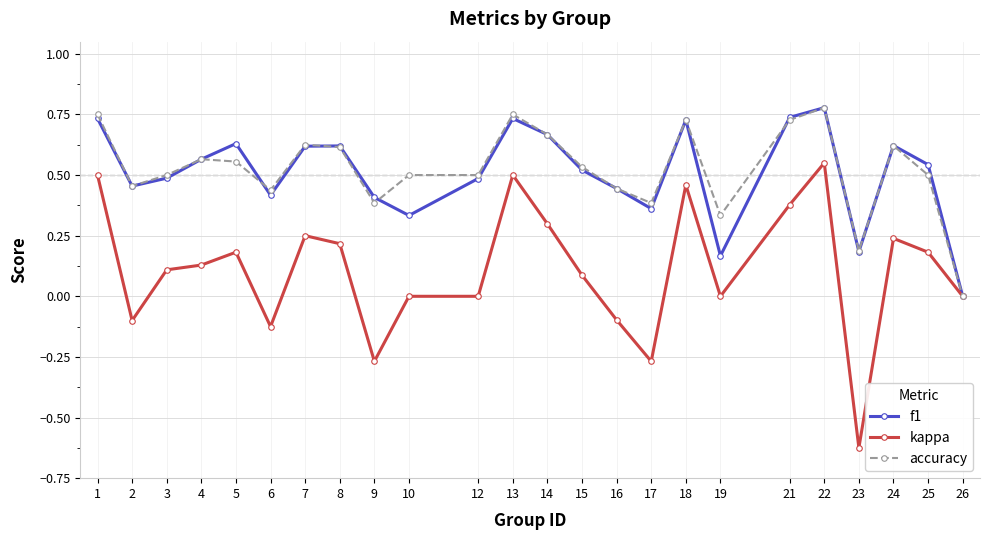

Where is the first local maximum for f1?

5